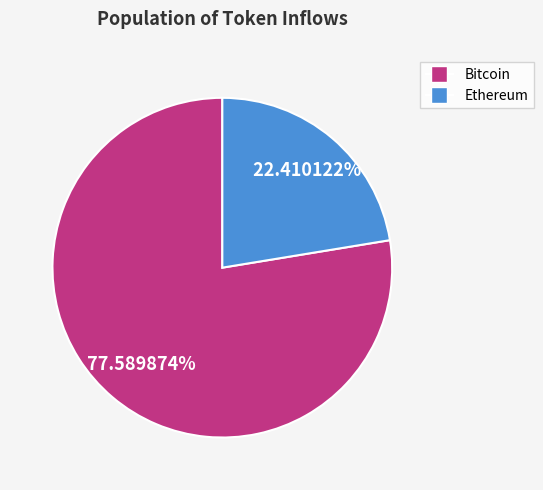

Is there a majority slice in this chart?

Yes